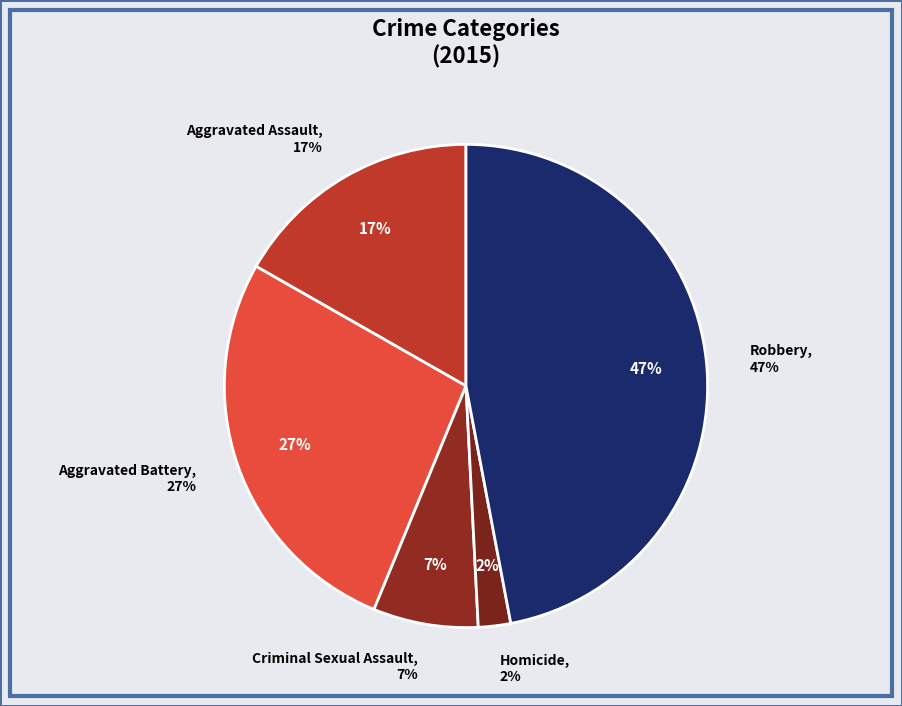

How many slices are in this pie chart?

5